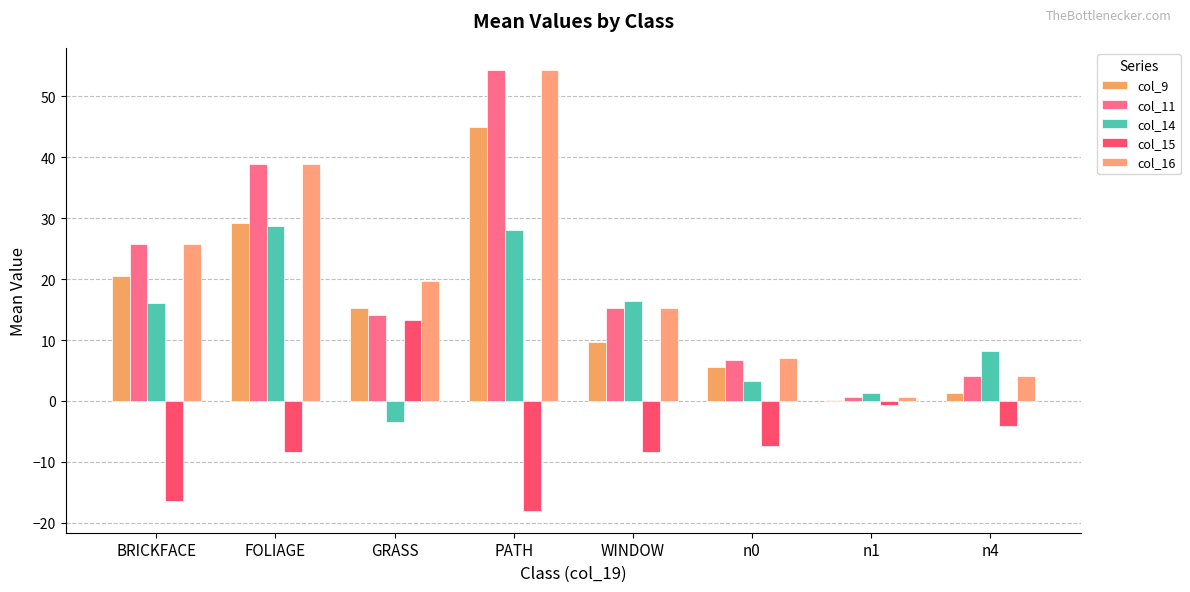

At how many categories does at least one series exceed 18?

4